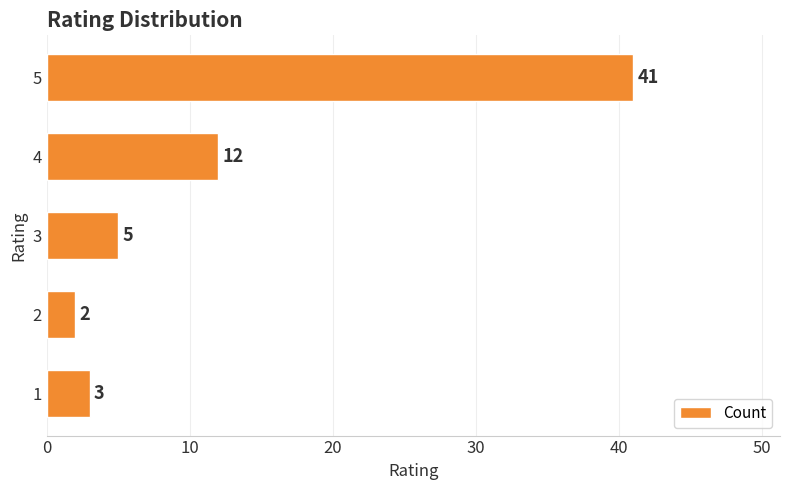

Reading bottom to top, transcribe all the data shown in this chart.

3	2	5	12	41